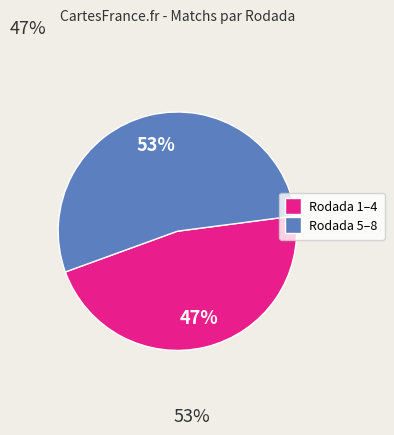

Count the number of slices in the pie.

2